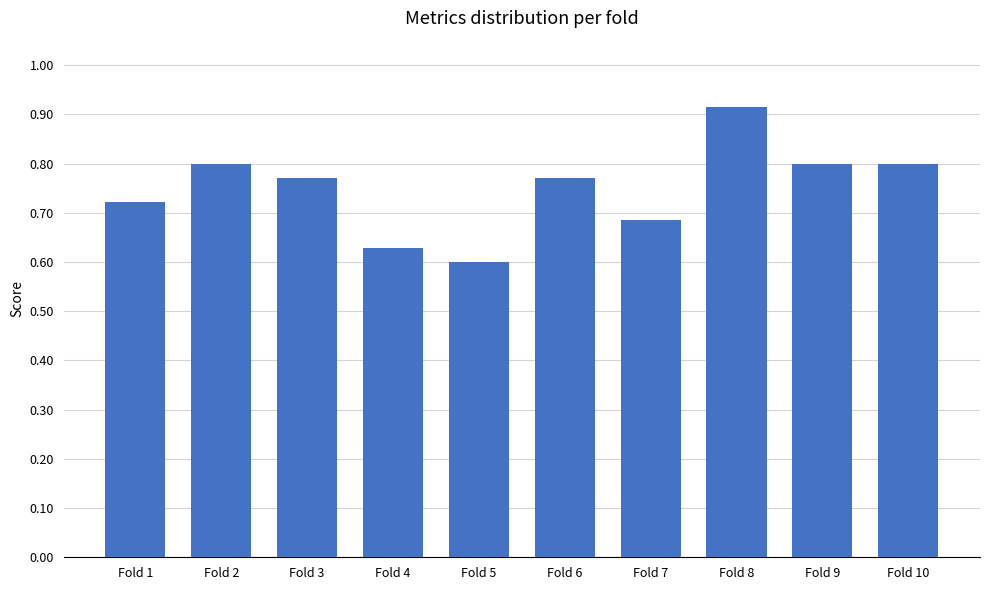

Which category has the highest value across all series?

Fold 8